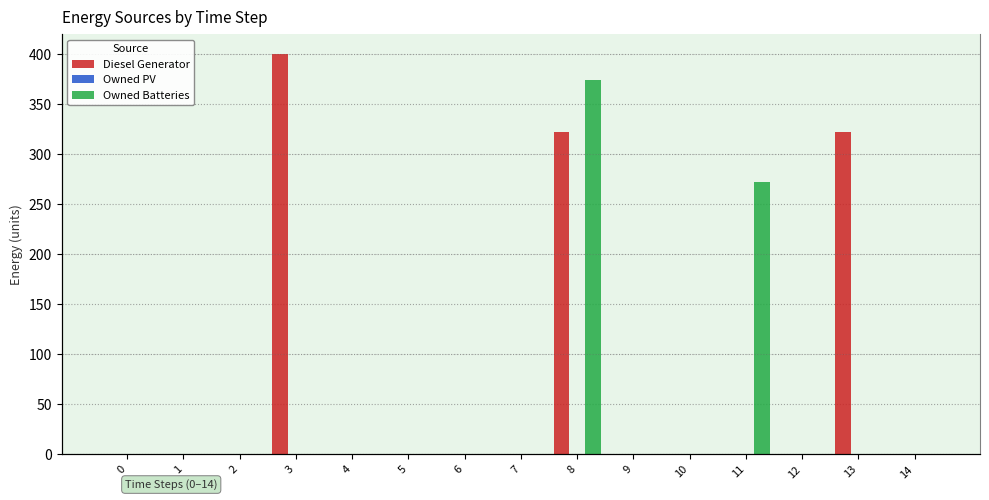

What is the difference between the maximum and minimum values in the Diesel Generator series?

400